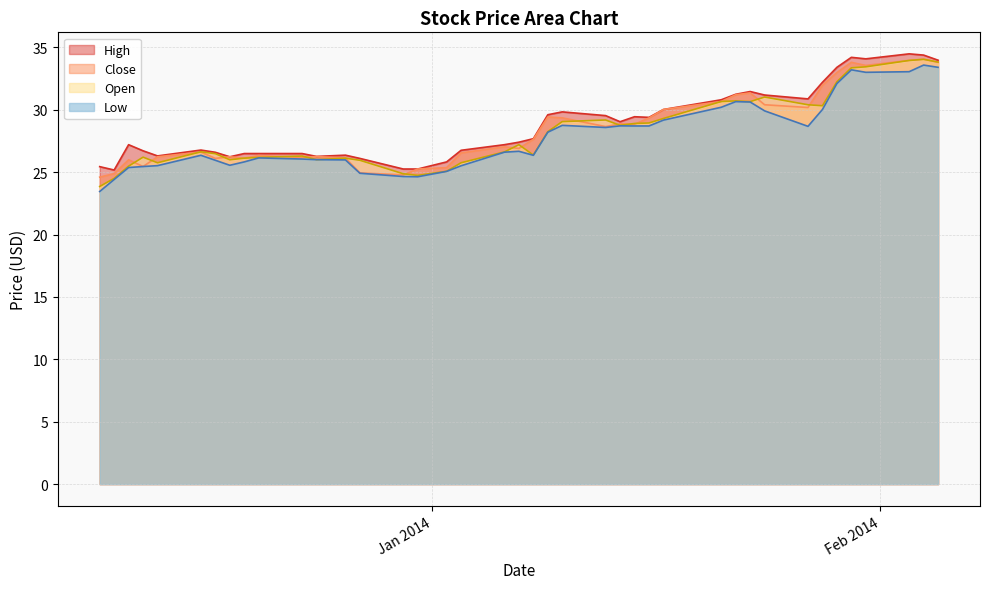

Is it true that High equals 26.5 at 2013-12-23?

True